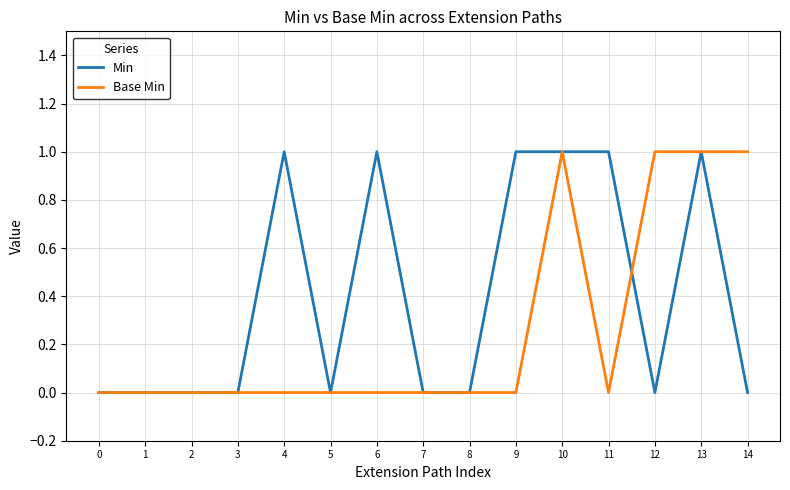

Reading left to right, extract all data points from this chart.

Min: 0	0	0	0	1	0	1	0	0	1	1	1	0	1	0
Base Min: 0	0	0	0	0	0	0	0	0	0	1	0	1	1	1